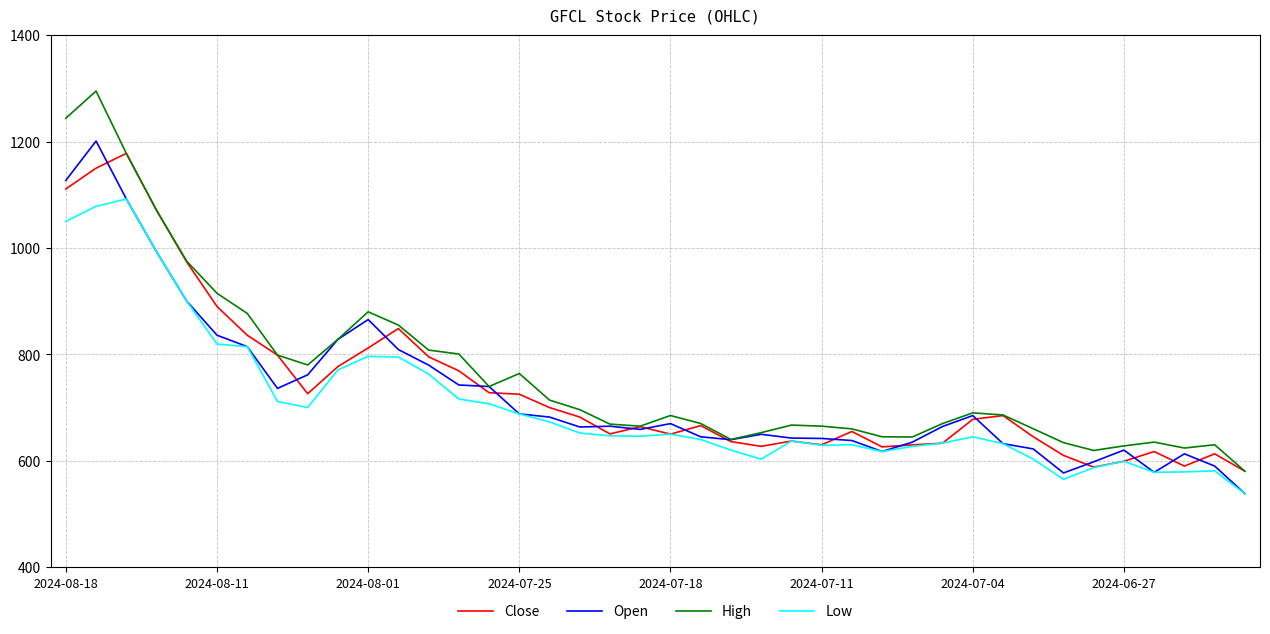

What is the highest value of the Close series?

1177.8